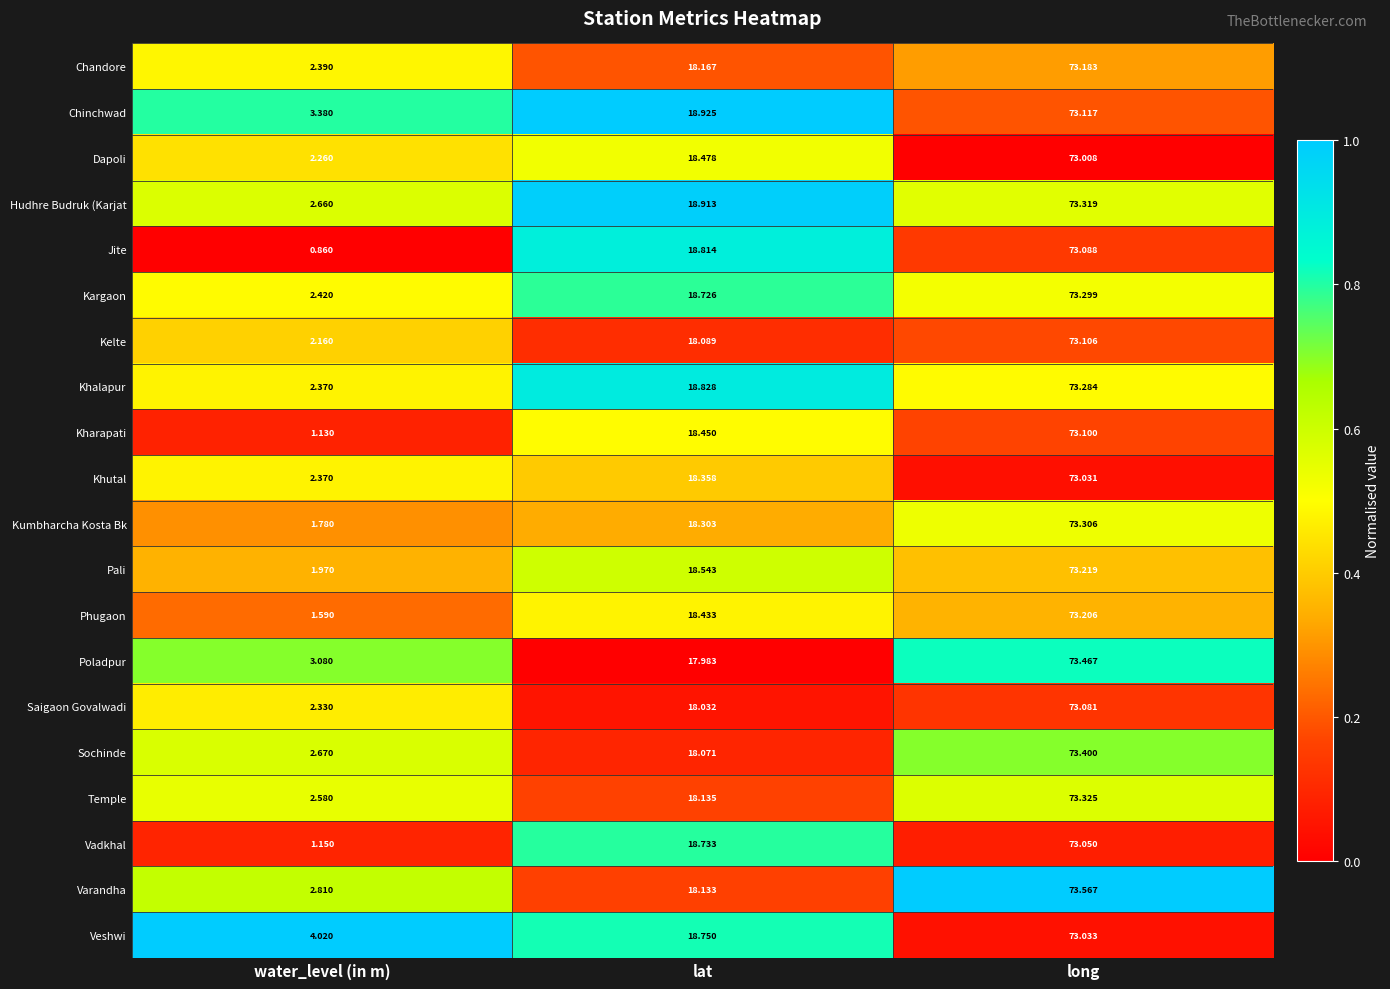

What is the greatest value displayed?

73.6